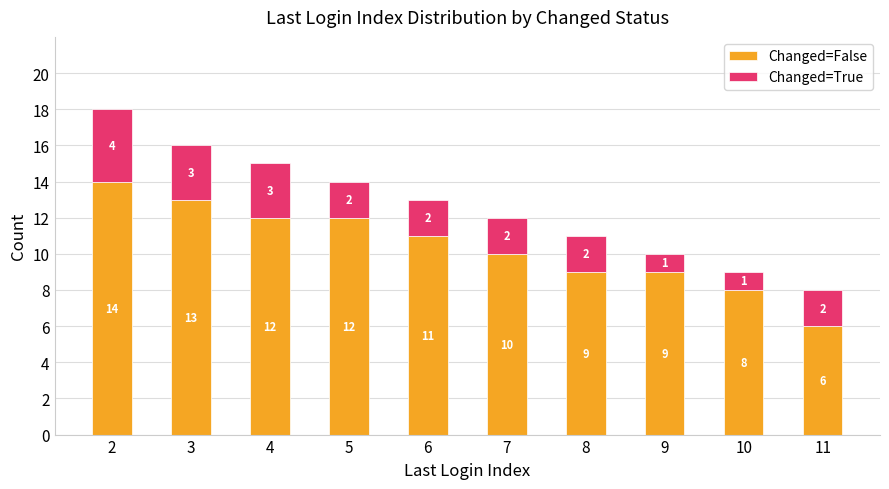

The value of Changed=False at 5 is 12. True or false?

True